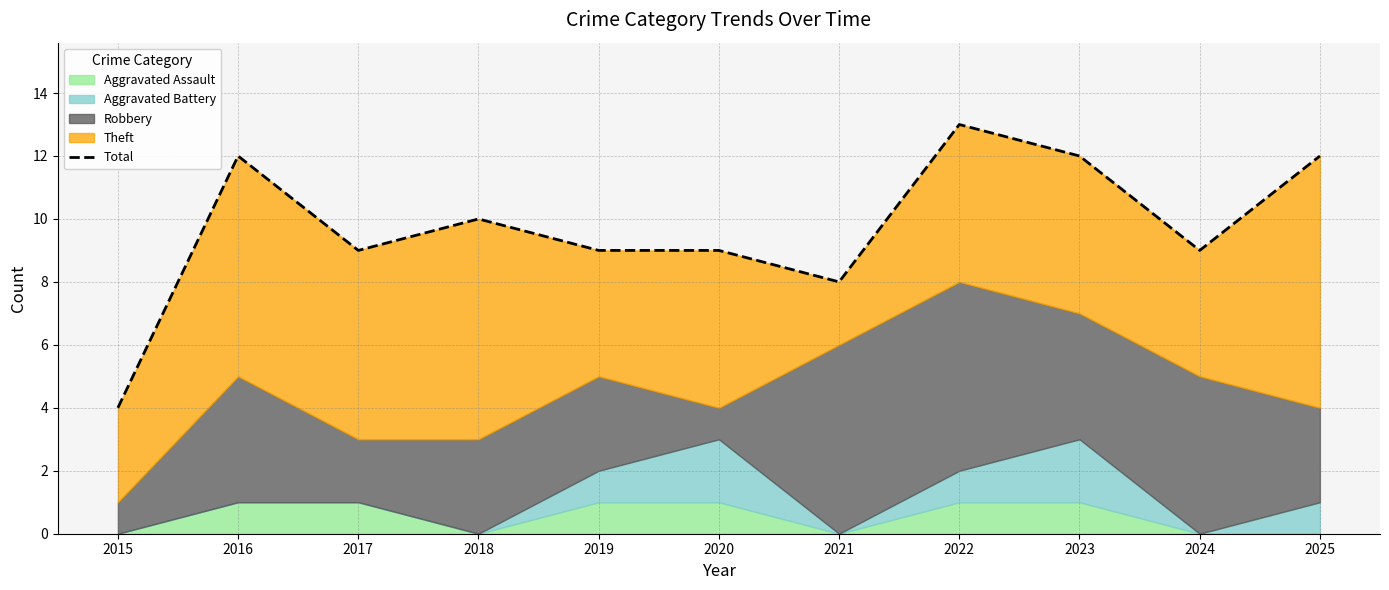

Is it true that the value at 2020 is 9?

True